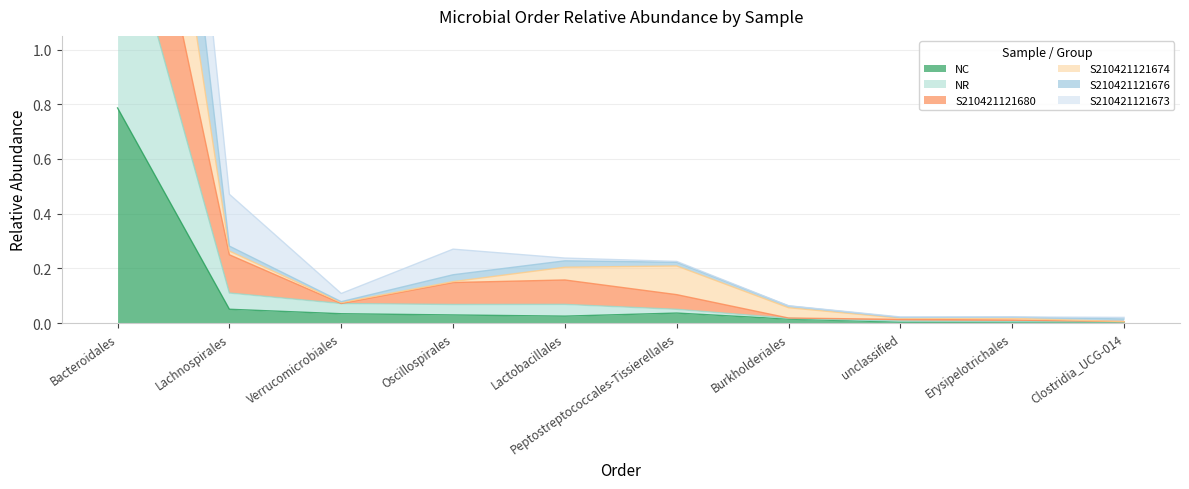

At which label does NC reach its peak?

Bacteroidales